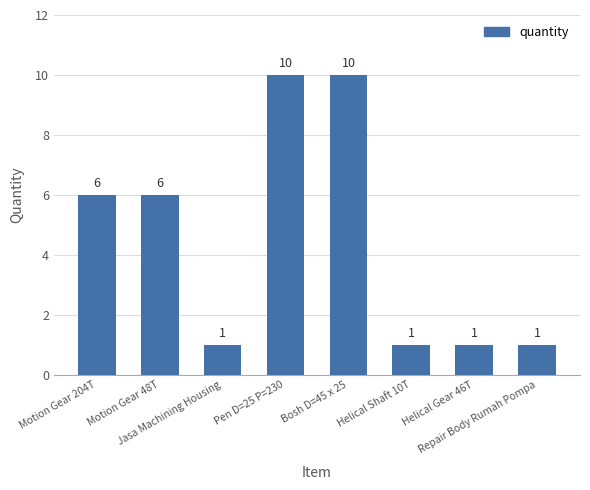

Are the bars grouped side by side (vs. stacked)?

No